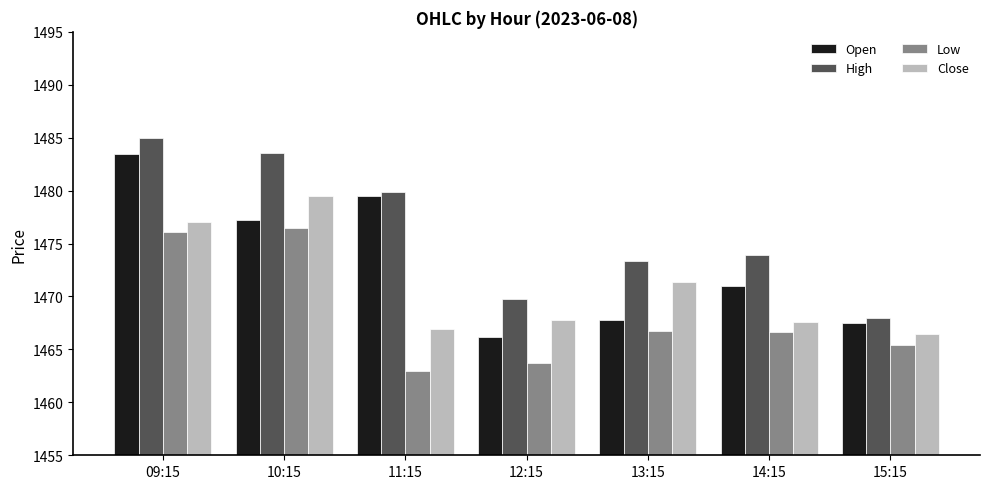

How many distinct data groups are displayed?

4